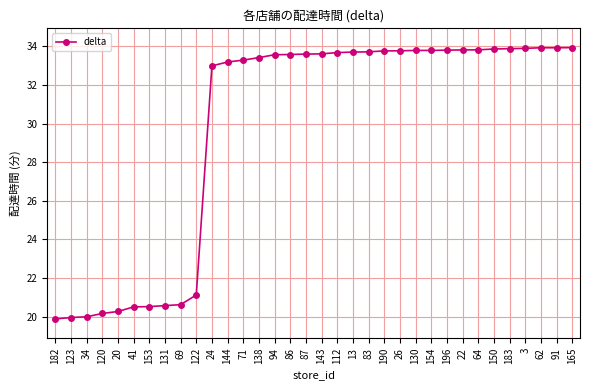

What is the change in value from 69 to 196?

+13.2